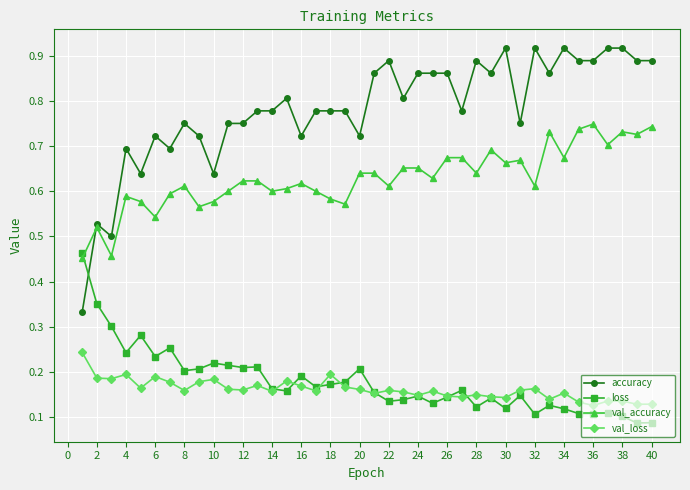

At how many categories does at least one series exceed 0?

40